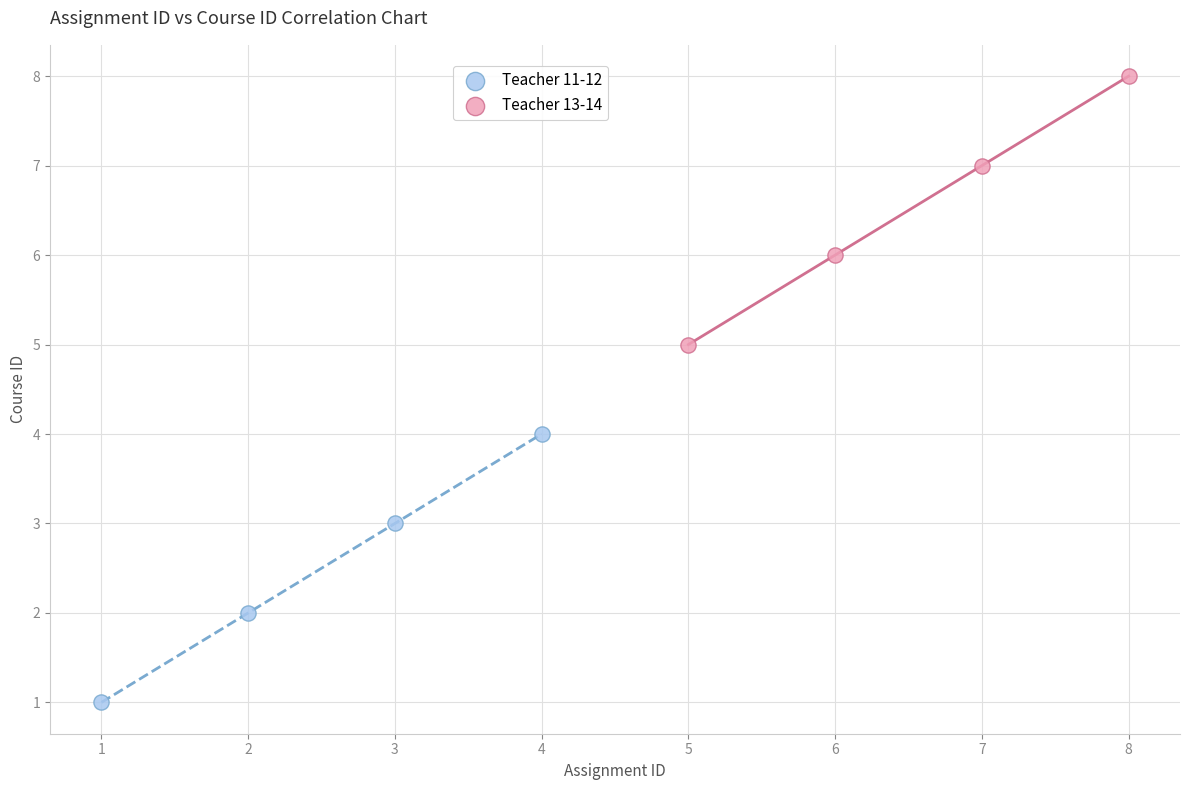

Which series reaches the maximum Y coordinate?

Teacher 13-14